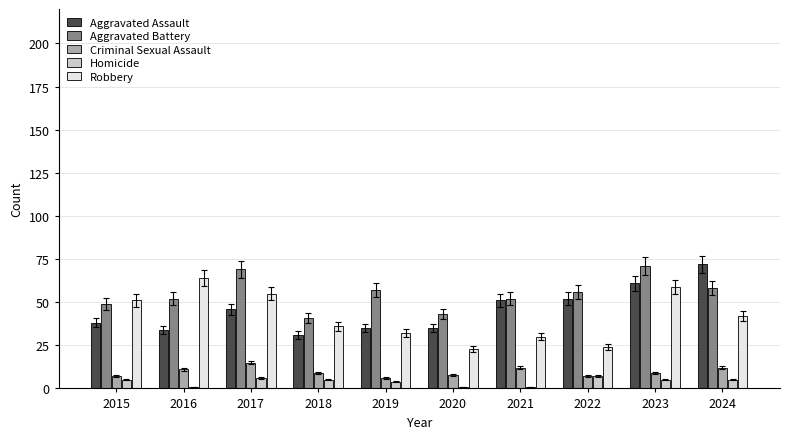

What is the difference between the second highest and second lowest values in the Aggravated Assault series?

27